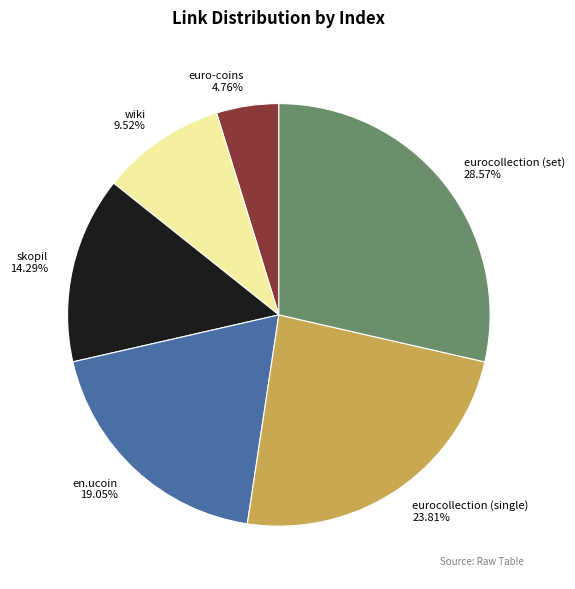

Is it true that en.ucoin is 24% of the pie?

False